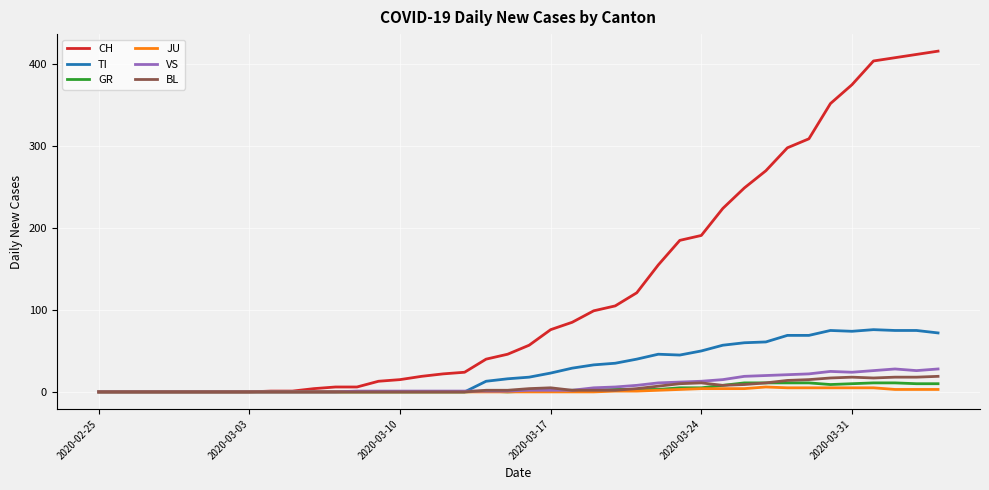

What is the maximum value for CH?

416